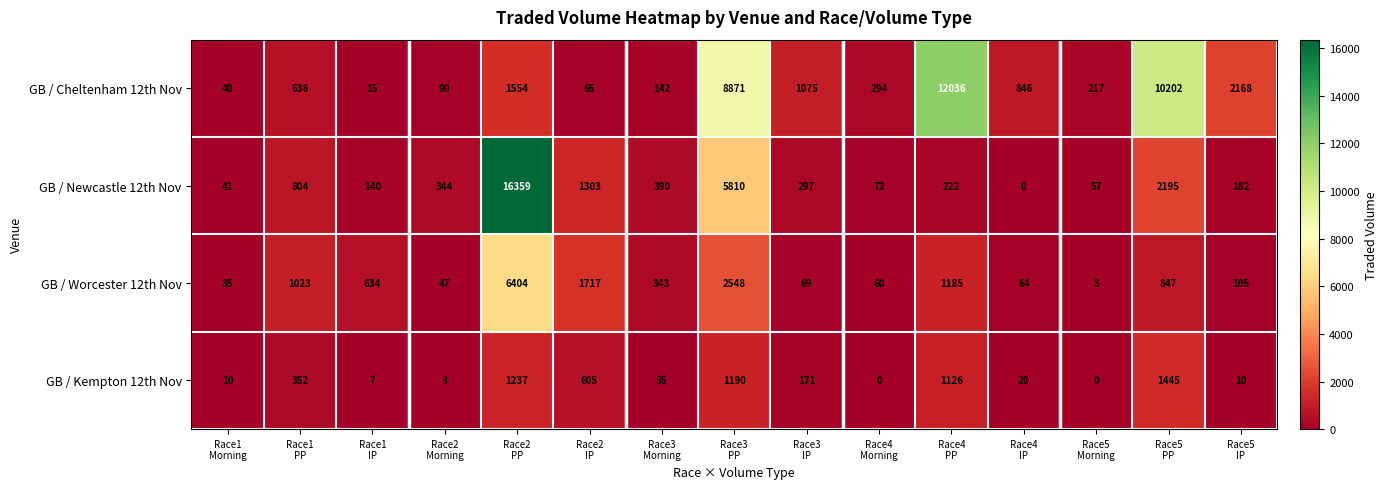

At which category is the sum across all series the highest?

Race2
PP